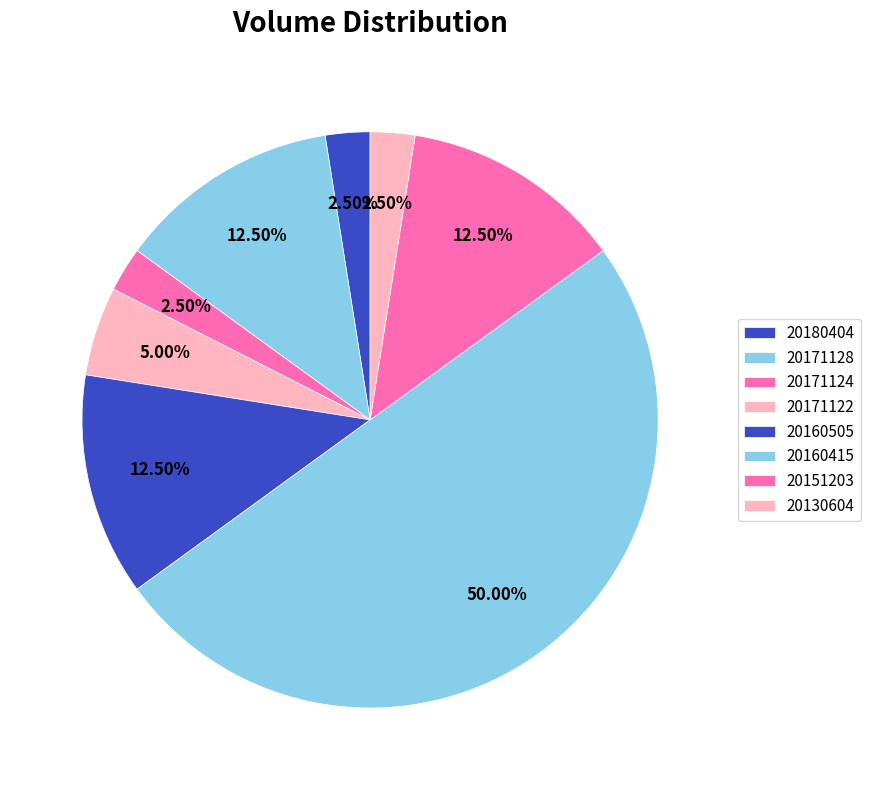

Is 20171122 the majority of the pie?

No